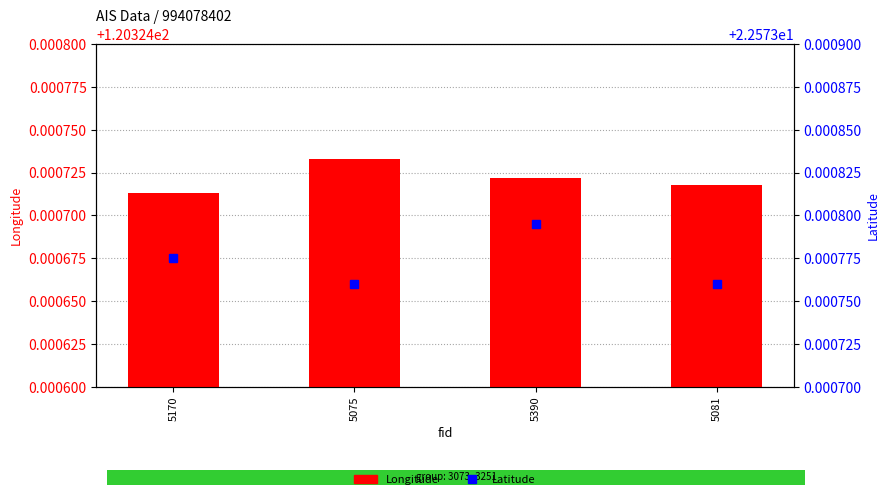

Reading left to right, list all the values displayed in this chart.

Longitude: 5170=120.3	5075=120.3	5390=120.3	5081=120.3
Latitude: 5170=22.6	5075=22.6	5390=22.6	5081=22.6